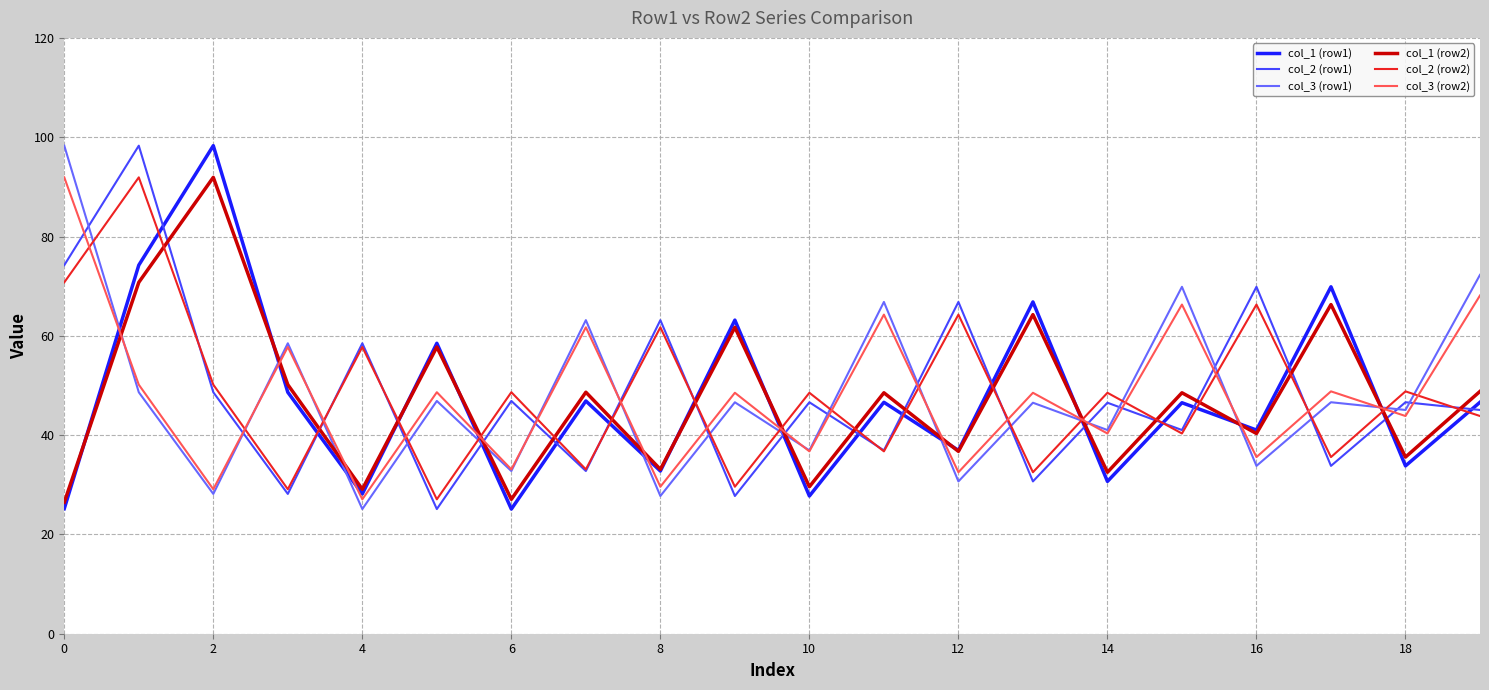

What is the maximum value shown in the chart?

98.3